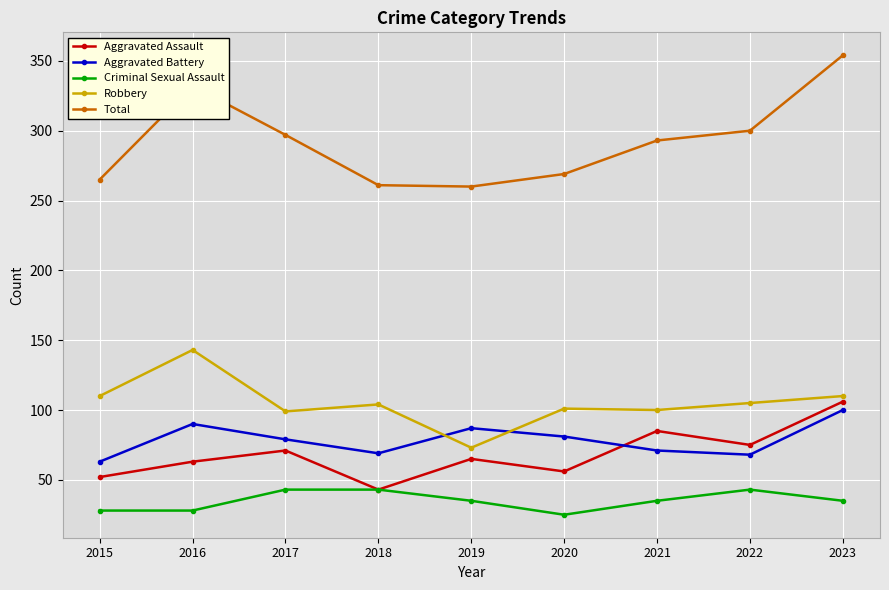

Which series ends up on top after the final intersection of Robbery and Aggravated Battery?

Robbery